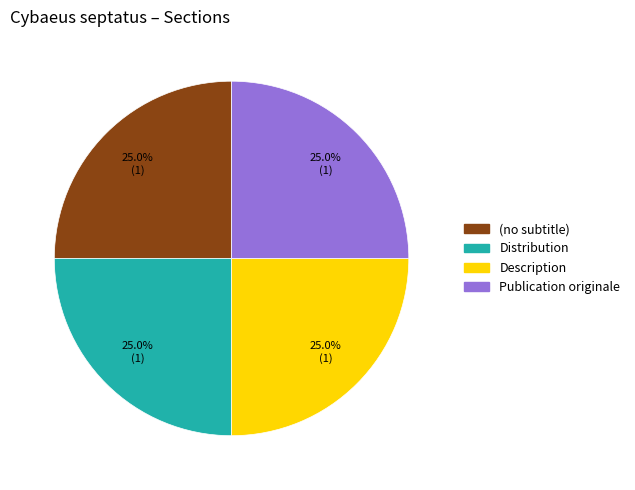

Is (no subtitle) the majority of the pie?

No